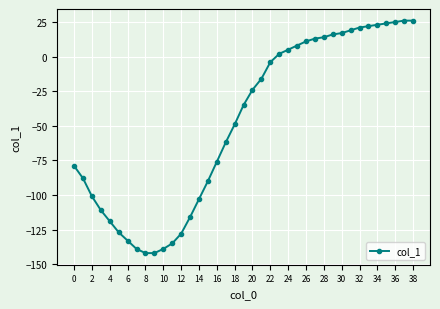

What is the sum of all values?

-1886